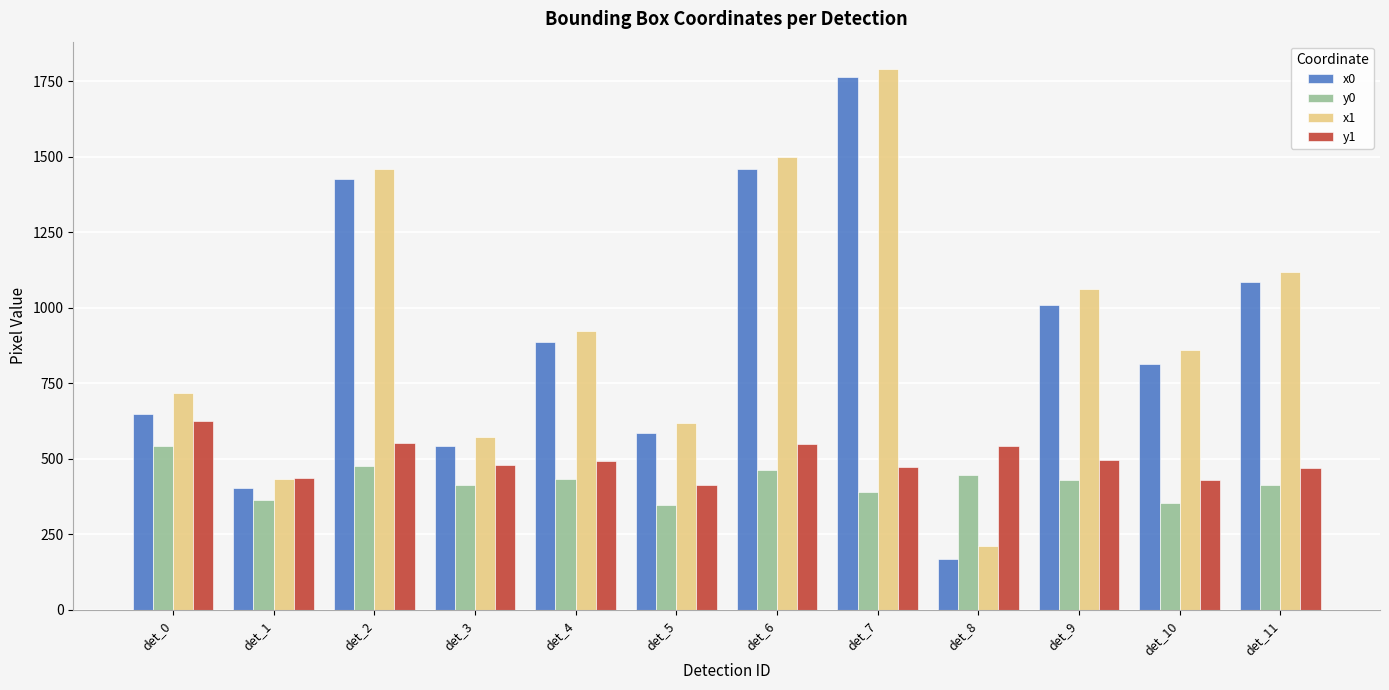

What is the approximate value of x1 at det_9?

1063.1